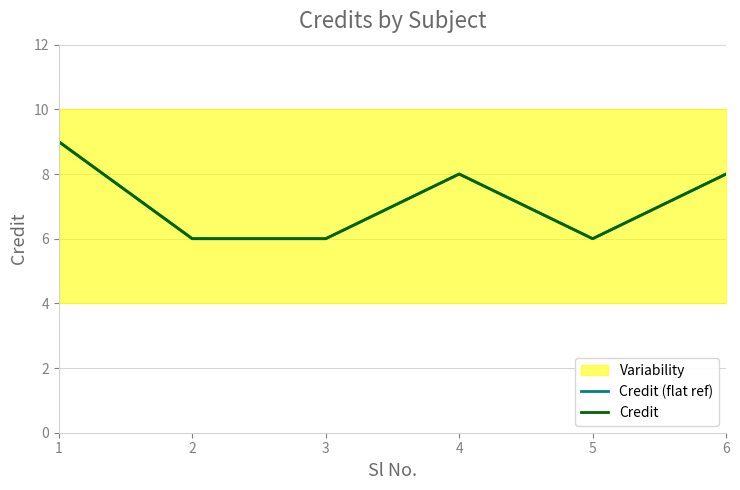

How many data points does each series have?

6